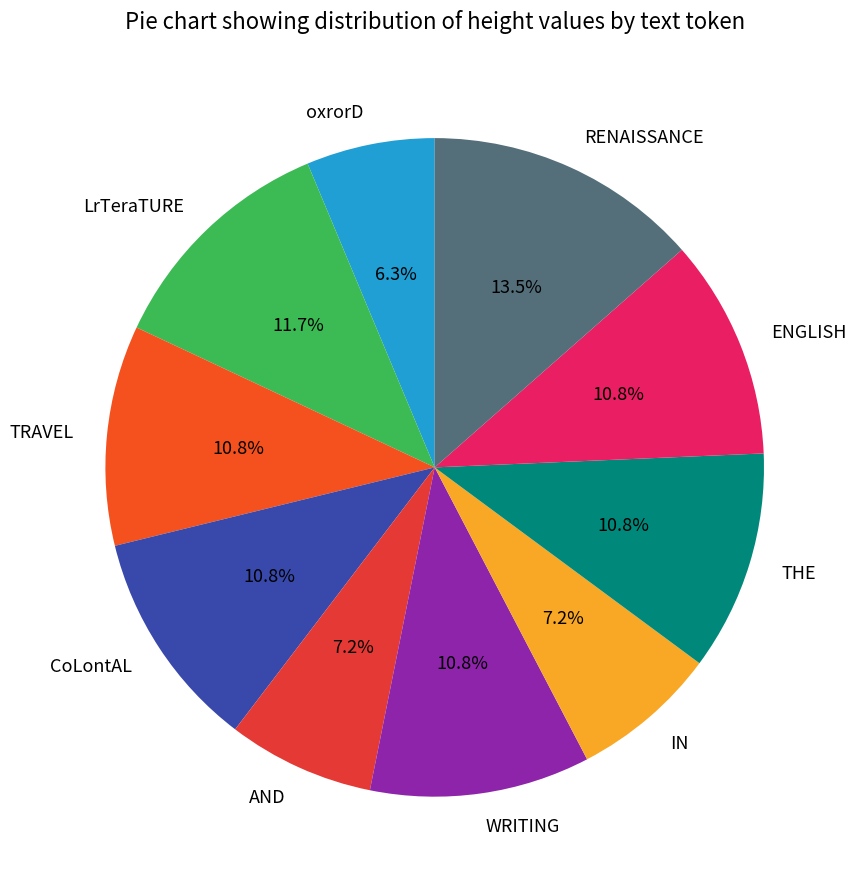

Combined, do TRAVEL and AND account for over 50%?

No